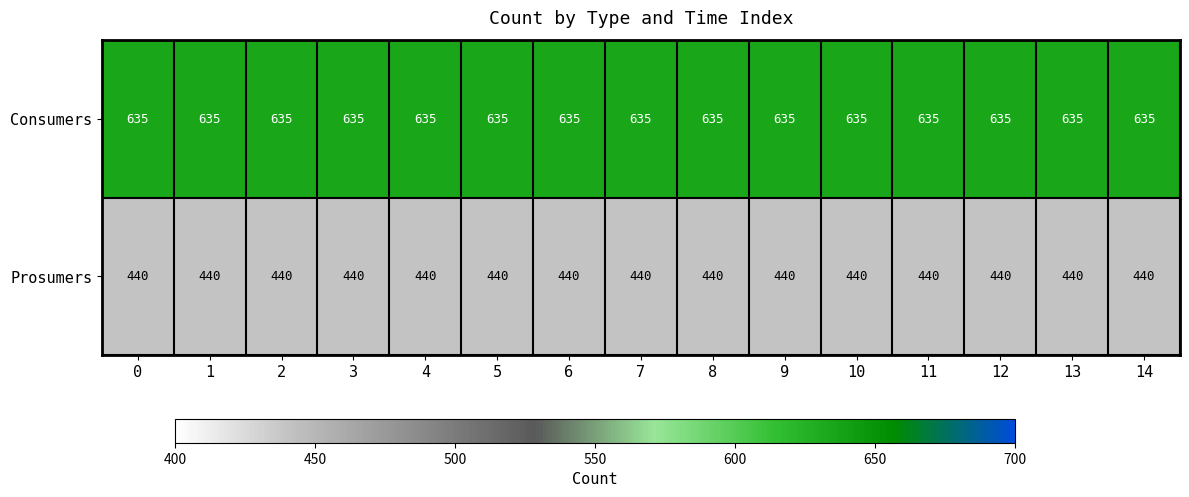

How many distinct data groups are displayed?

2